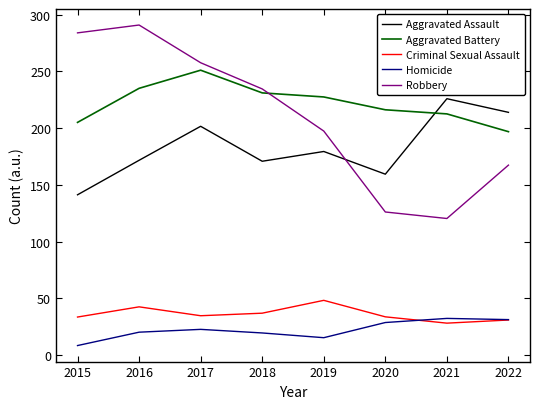

The Aggravated Assault series shows 179.4 at 2019. True or false?

True